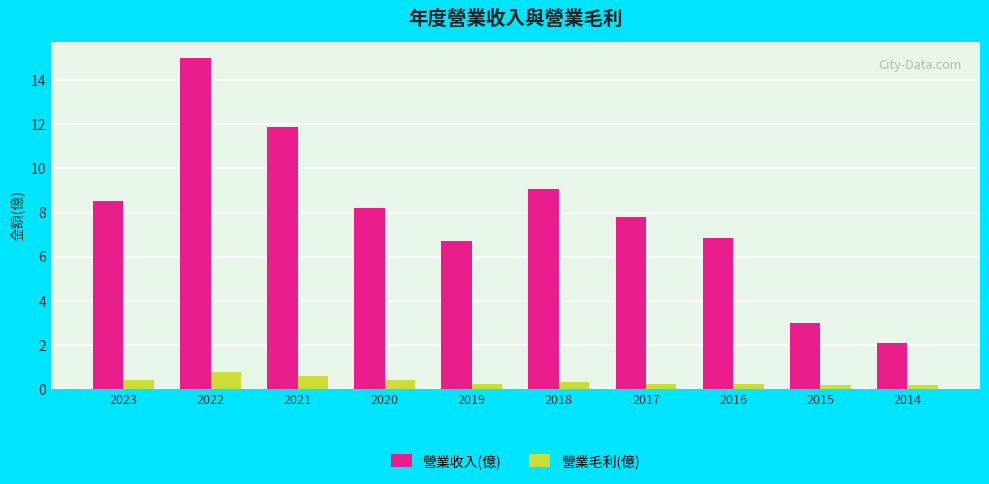

At 2020, list the series in order from largest to smallest.

營業收入(億), 營業毛利(億)